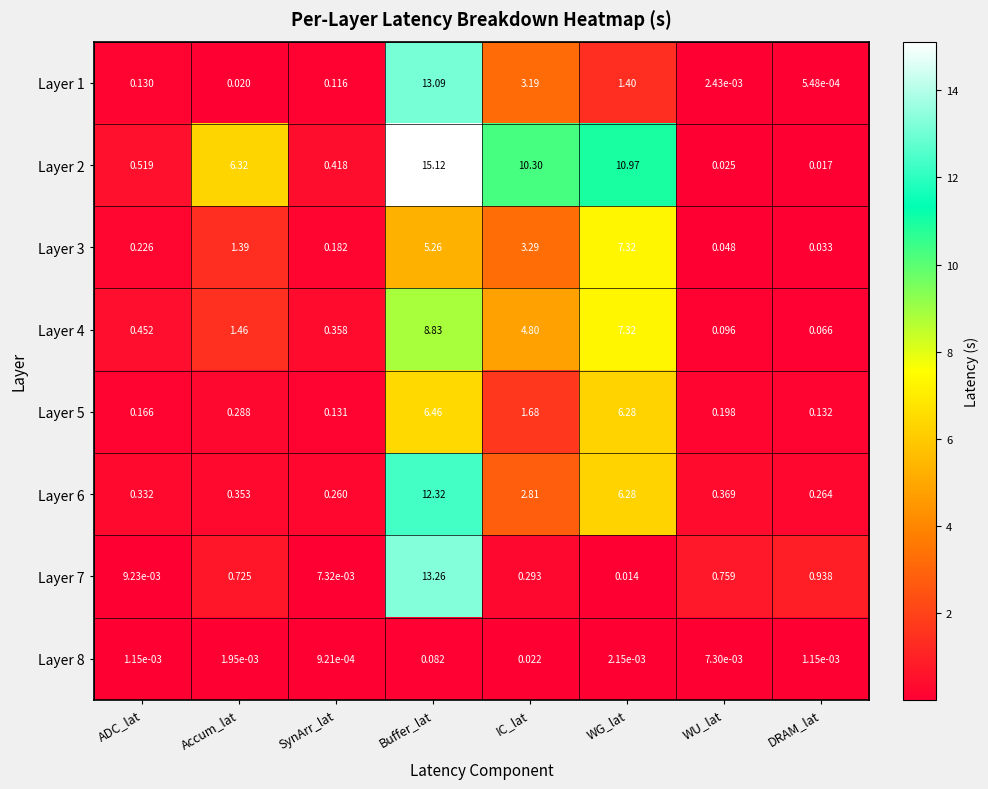

At which category is the sum across all series the highest?

Buffer_lat